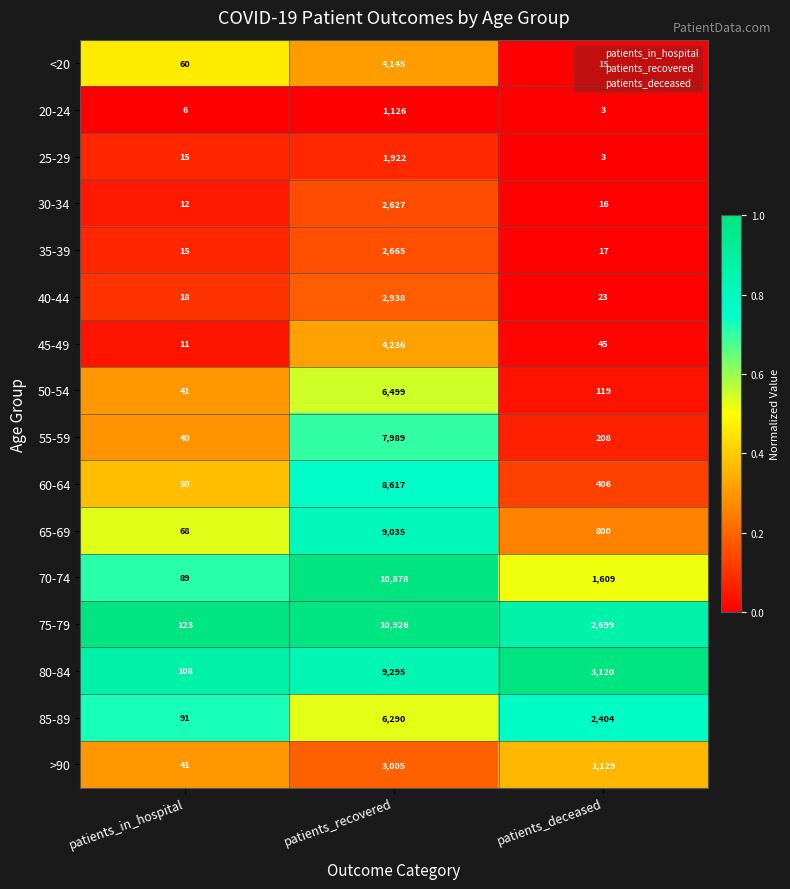

What is the total value across all series at patients_in_hospital?

788